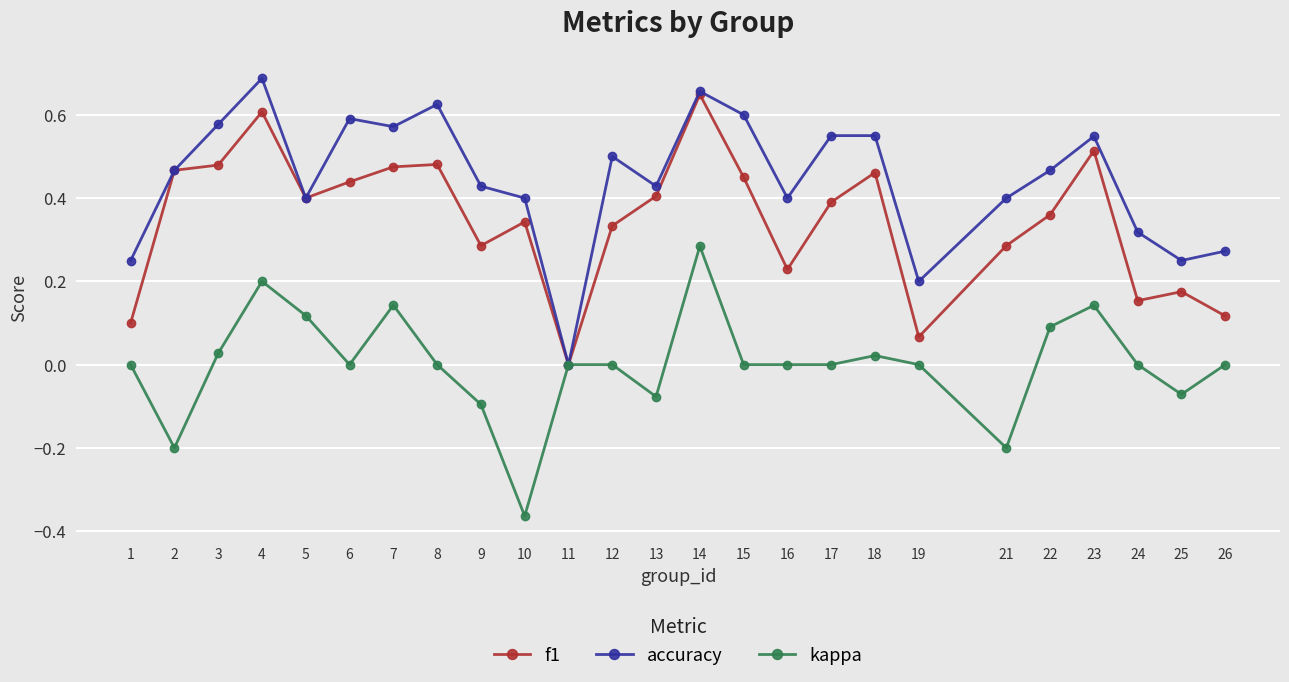

Is the value of f1 at 5 greater than the value of kappa at 26?

Yes